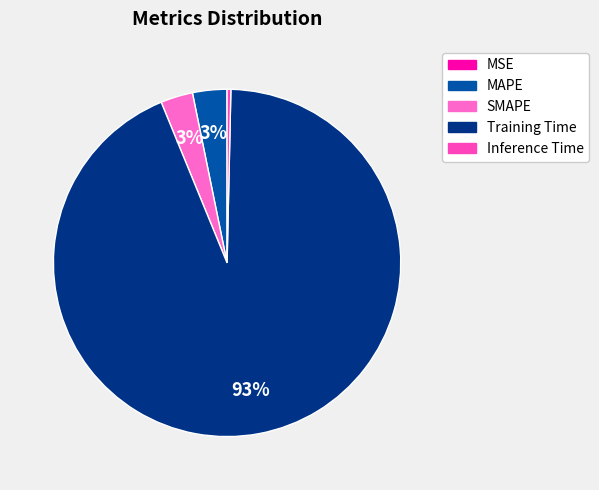

What is the change in value from MAPE to Training Time?

+3.8